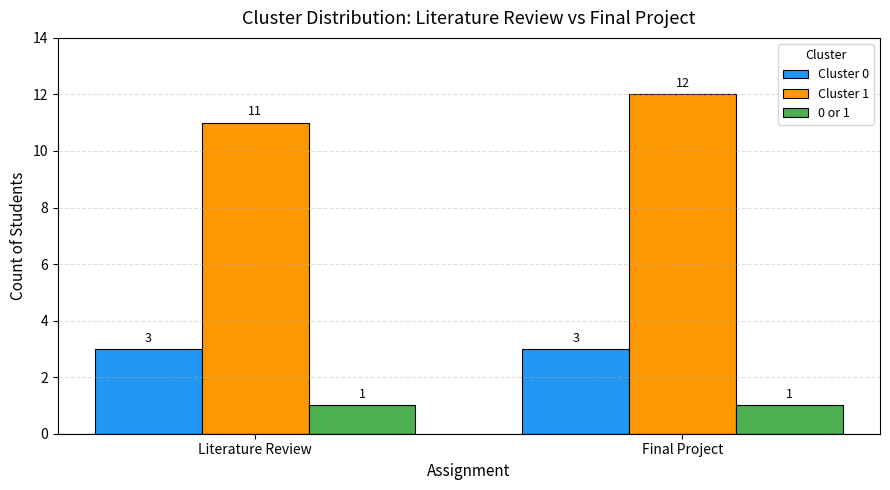

Reading right to left, extract all data points from this chart.

Cluster 0: Final Project=3	Literature Review=3
Cluster 1: Final Project=12	Literature Review=11
0 or 1: Final Project=1	Literature Review=1